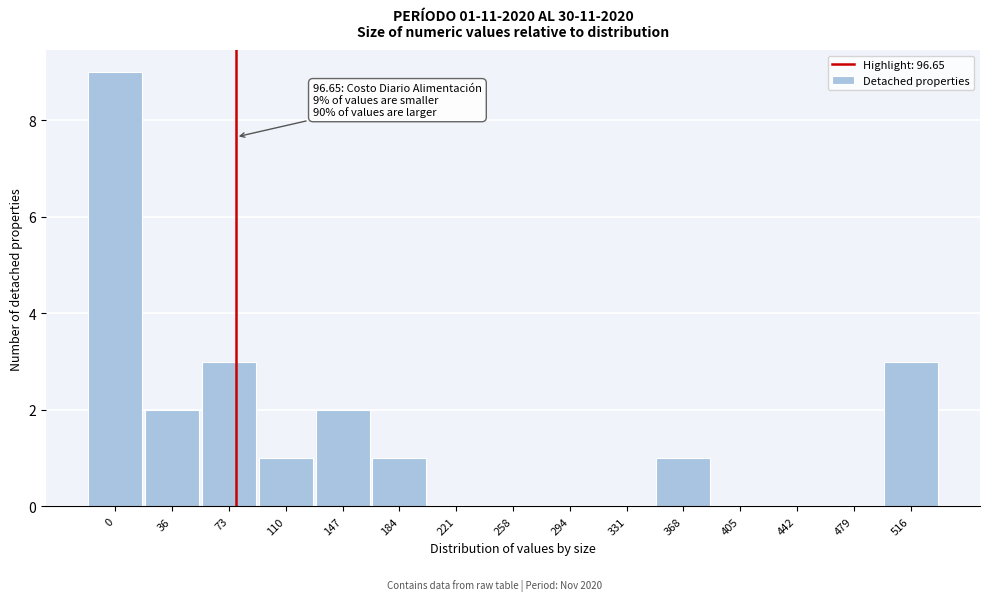

Reading left to right, extract all data points from this chart.

0=9	36=2	73=3	110=1	147=2	184=1	221=0	258=0	294=0	331=0	368=1	405=0	442=0	479=0	516=3